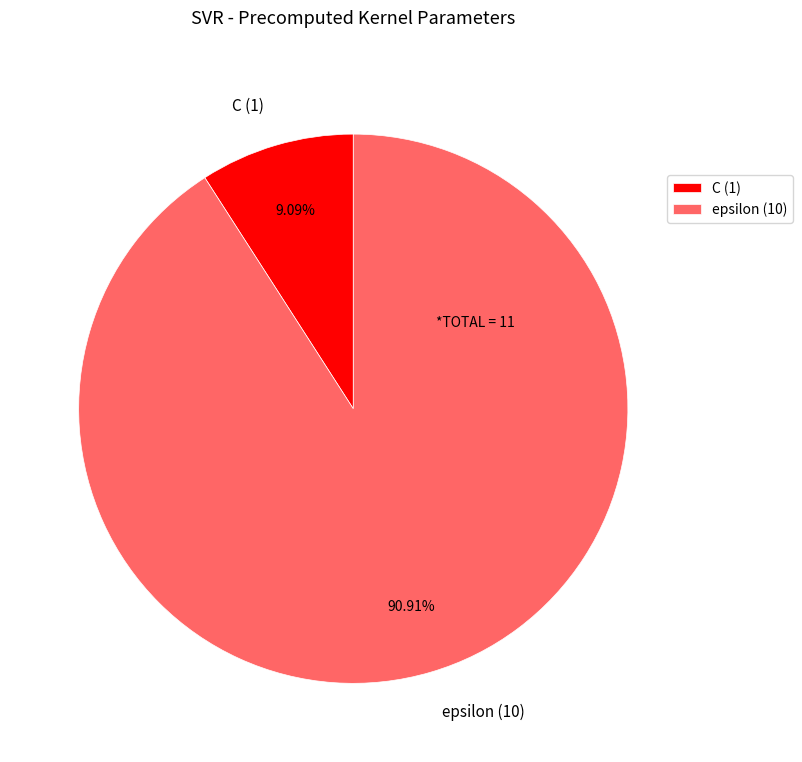

Does any single category account for the majority?

Yes